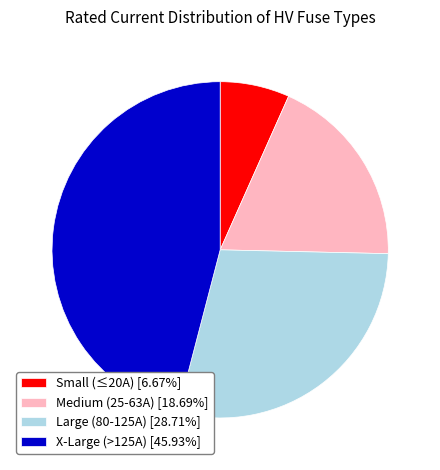

Does Medium (25-63A) [18.69%] represent more than half of the total?

No